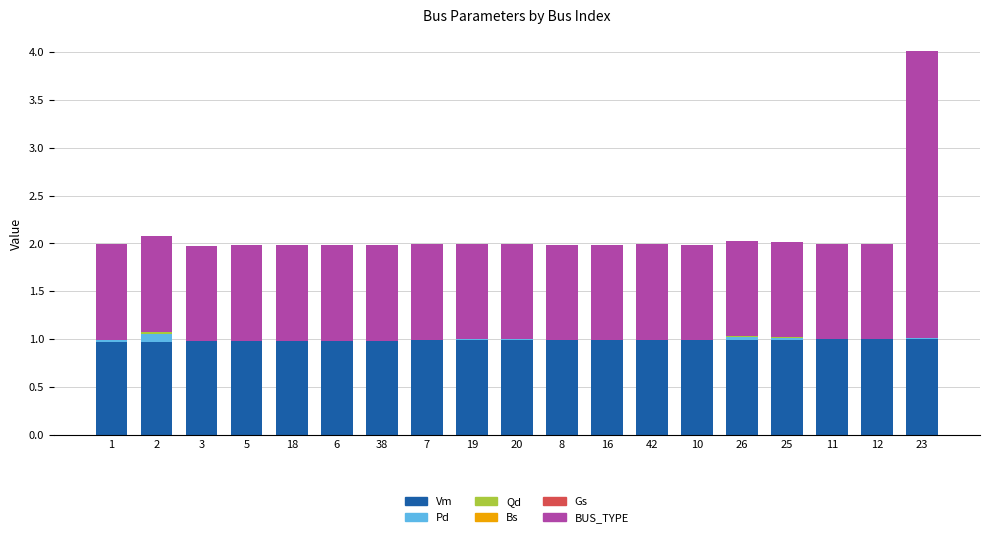

What is the highest value of the Vm series?

1.0